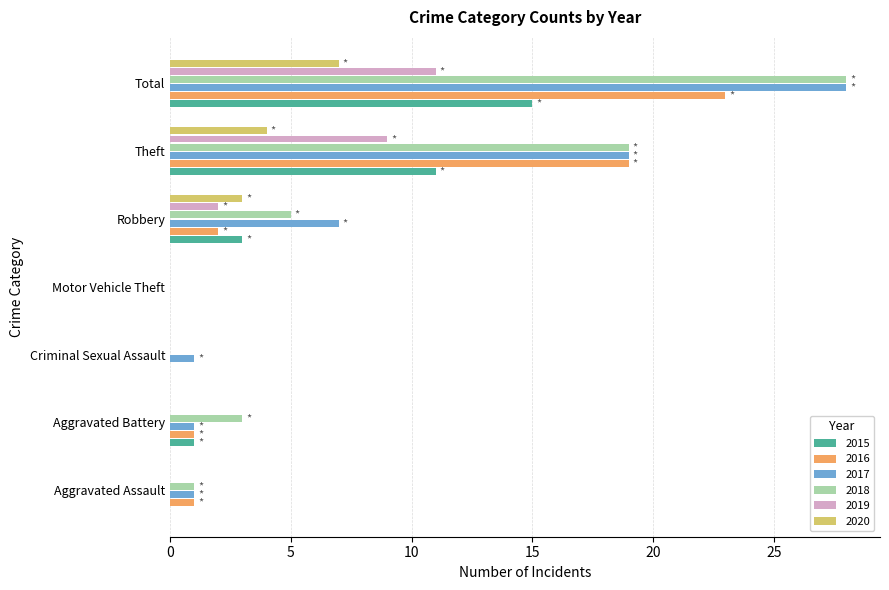

What is the sum of all 2017 values?

57